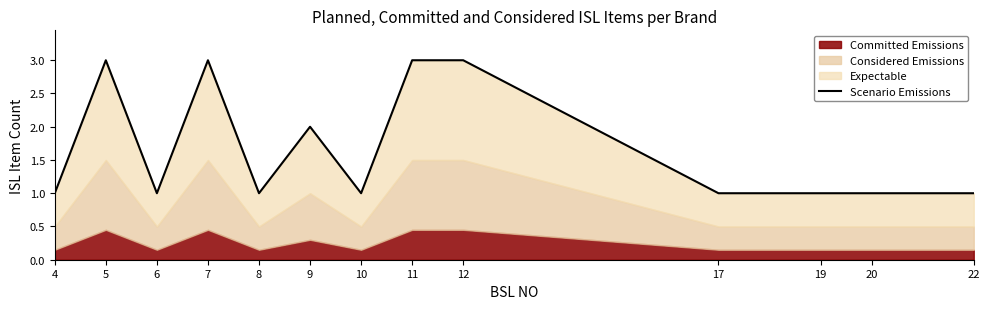

What is the value of the 4th point from the left?

3